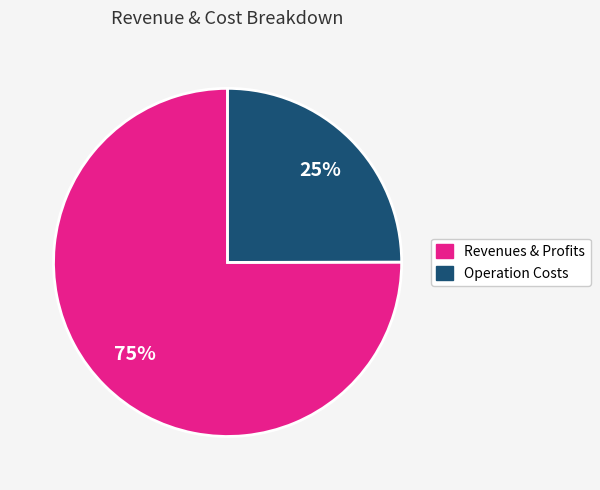

Is there any slice that represents more than half of the pie?

Yes